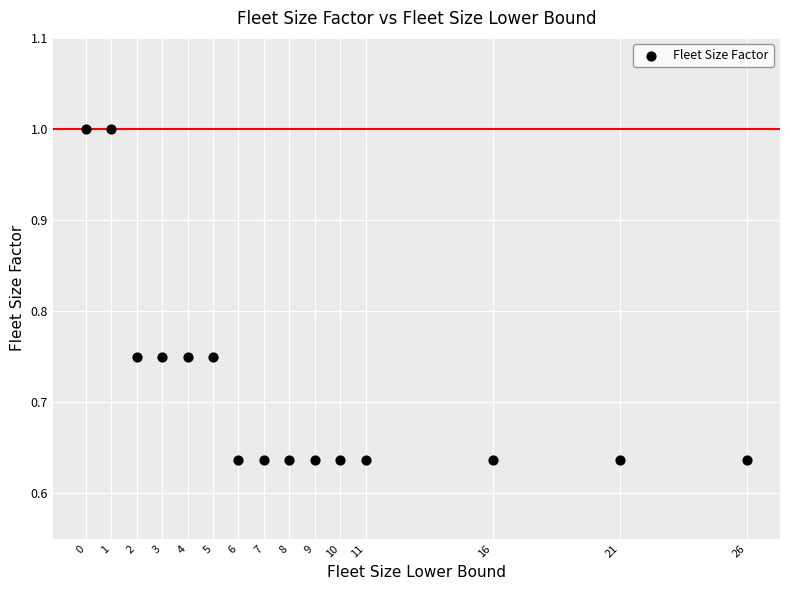

What is the range of Y values (max minus min)?

0.4